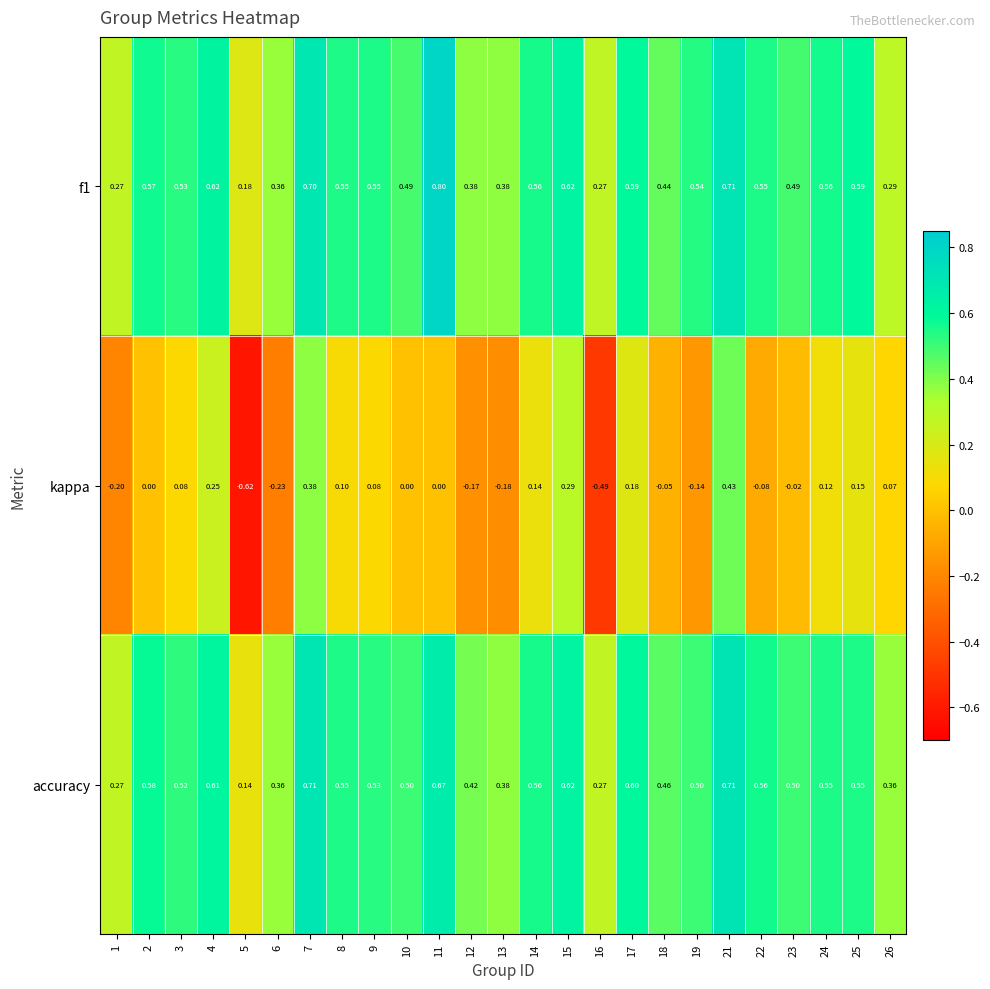

How many negative values does the kappa series have?

10